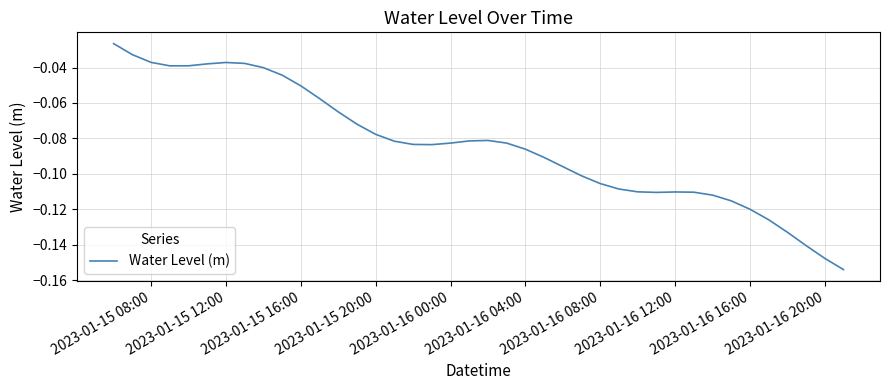

Reading right to left, transcribe all the data shown in this chart.

-0.2	-0.1	-0.1	-0.1	-0.1	-0.1	-0.1	-0.1	-0.1	-0.1	-0.1	-0.1	-0.1	-0.1	-0.1	-0.1	-0.1	-0.1	-0.1	-0.1	-0.1	-0.1	-0.1	-0.1	-0.1	-0.1	-0.1	-0.1	-0.1	-0.1	-0.0	-0.0	-0.0	-0.0	-0.0	-0.0	-0.0	-0.0	-0.0	-0.0